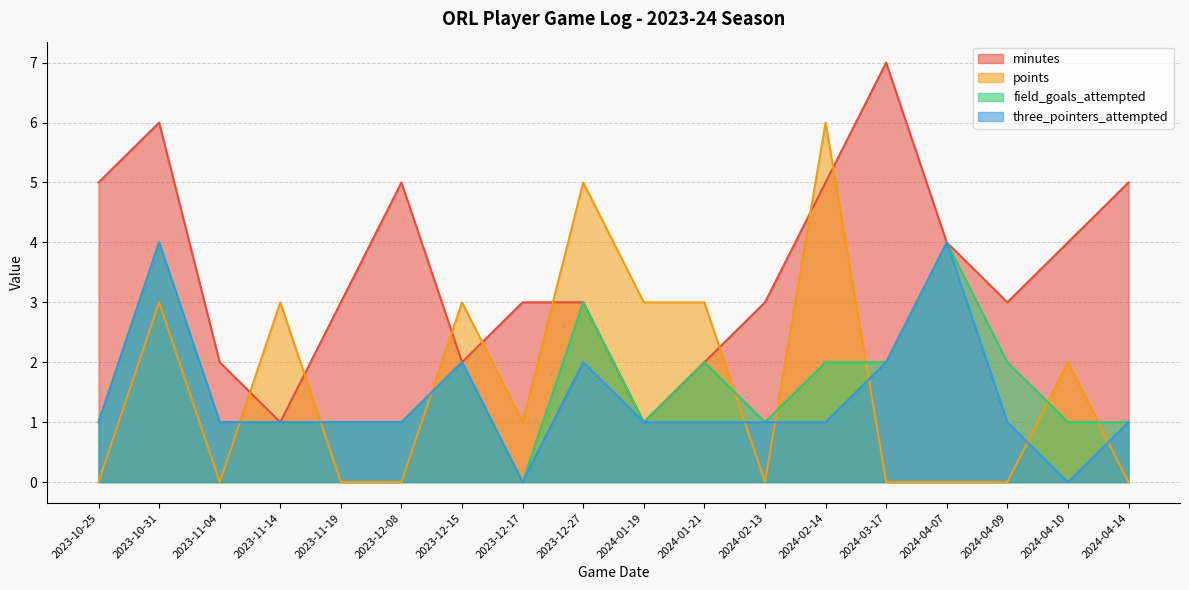

Reading right to left, transcribe all the data shown in this chart.

minutes: 5	4	3	4	7	5	3	2	1	3	3	2	5	3	1	2	6	5
points: 0	2	0	0	0	6	0	3	3	5	1	3	0	0	3	0	3	0
field_goals_attempted: 1	1	2	4	2	2	1	2	1	3	0	2	1	1	1	1	4	1
three_pointers_attempted: 1	0	1	4	2	1	1	1	1	2	0	2	1	1	1	1	4	1